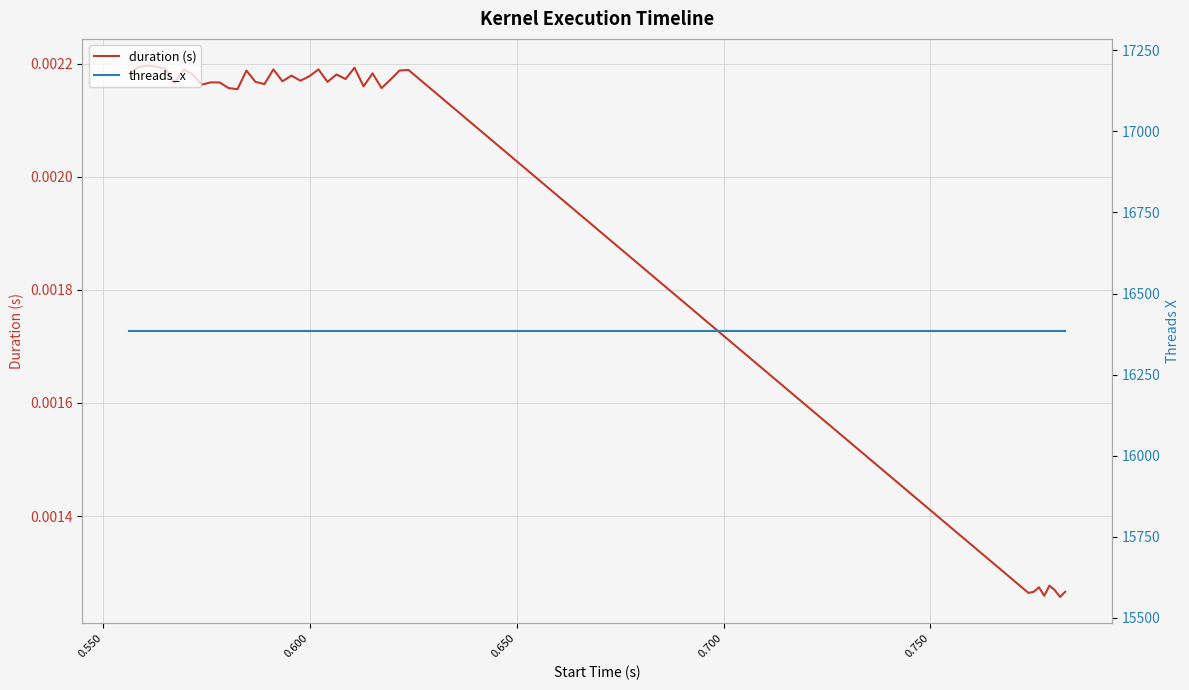

List the series in order of their overall mean, lowest first.

duration (s), threads_x